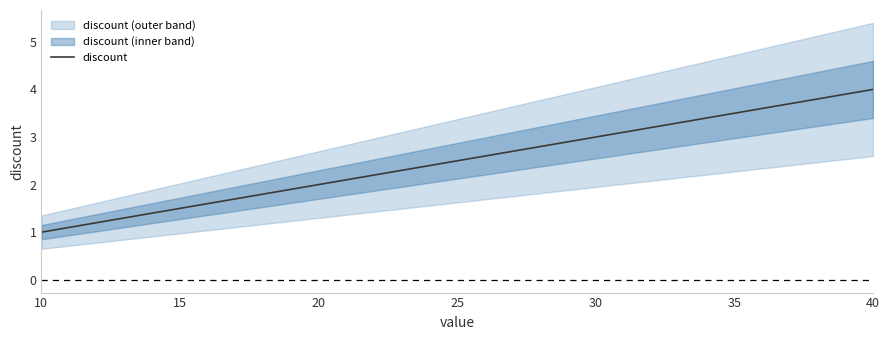

What is the greatest value displayed?

4